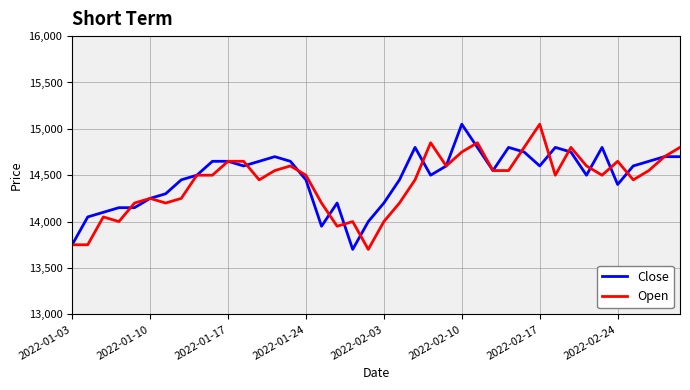

What is the greatest value displayed?

15050